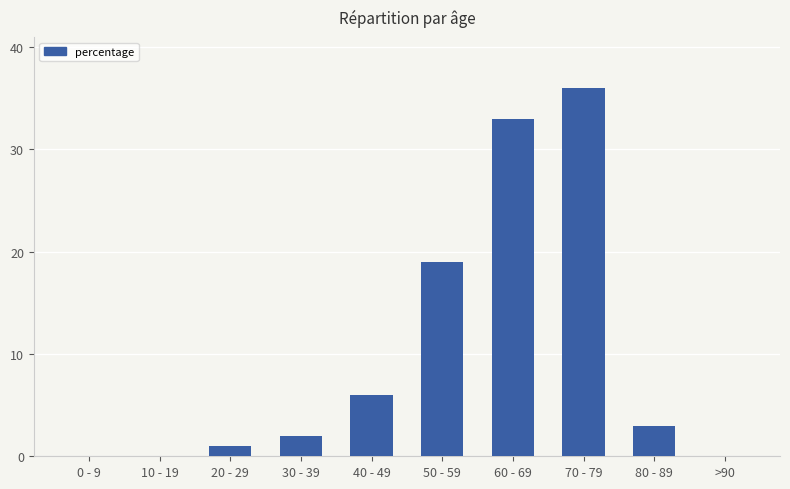

Does the chart contain stacked bars?

No